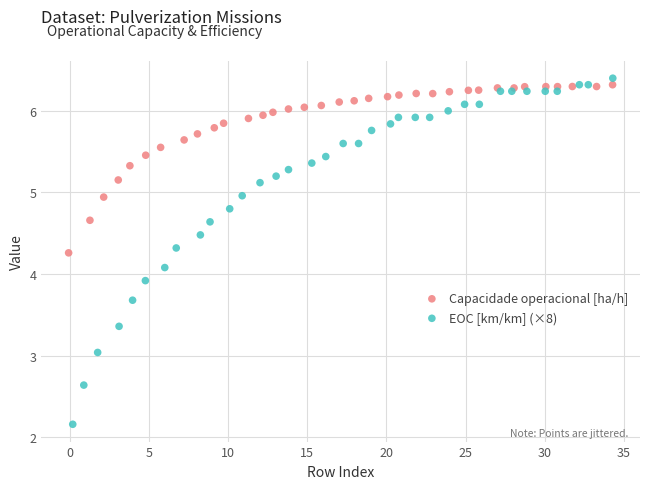

Which series contains the lowest Y value?

EOC [km/km] (×8)